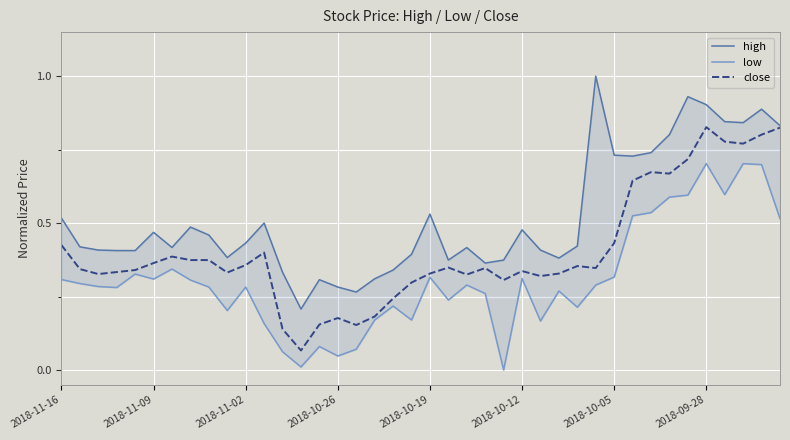

The low series shows 0.3 at 31. True or false?

False